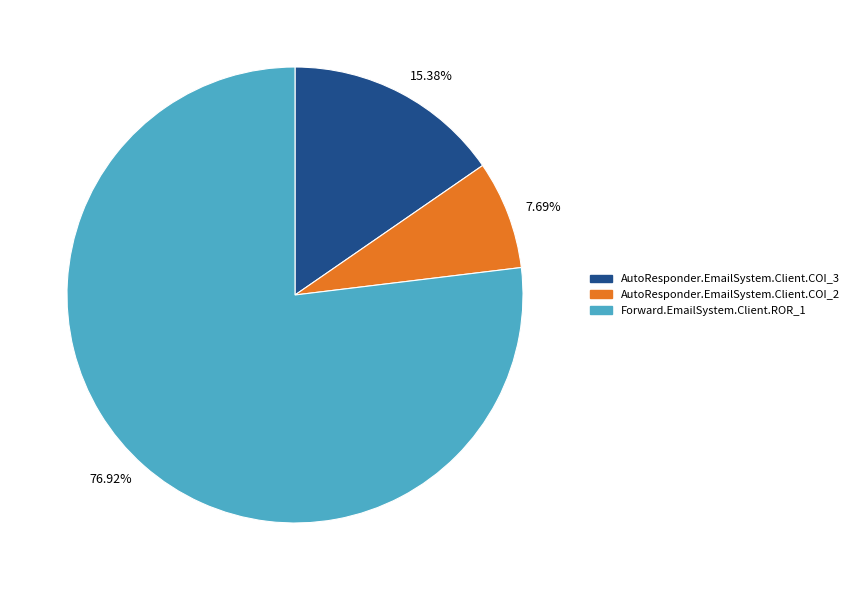

Between AutoResponder.EmailSystem.Client.COI_2 and AutoResponder.EmailSystem.Client.COI_3, which is larger?

AutoResponder.EmailSystem.Client.COI_3